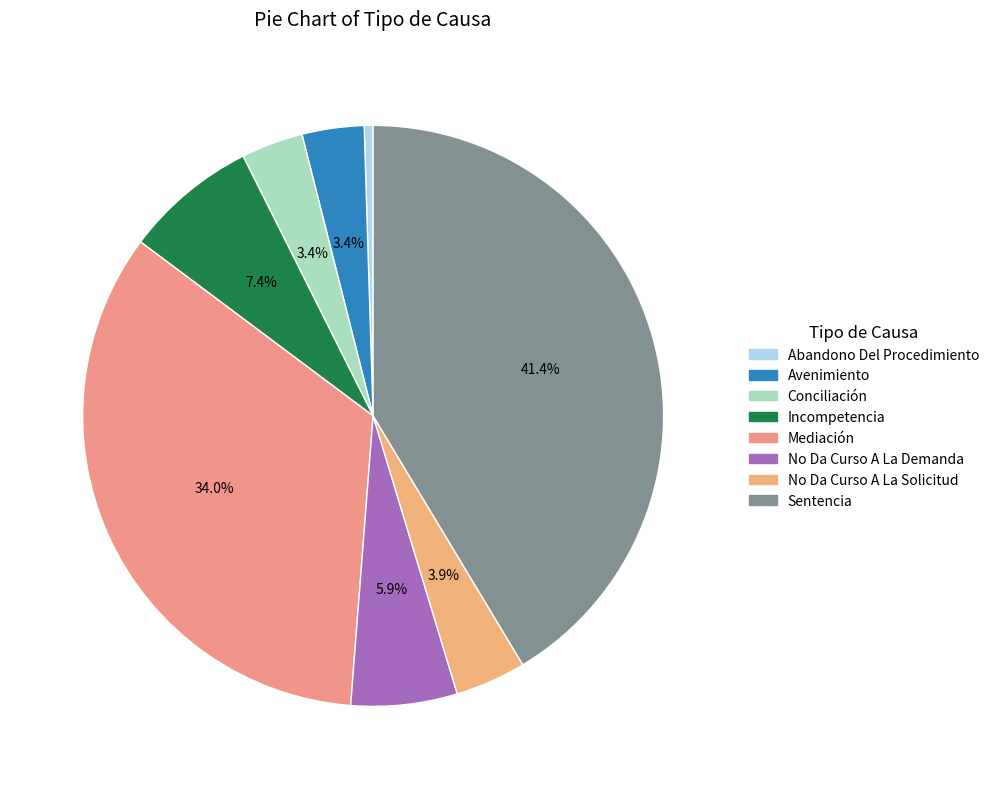

What percentage is the Incompetencia slice, to the nearest percent?

7%